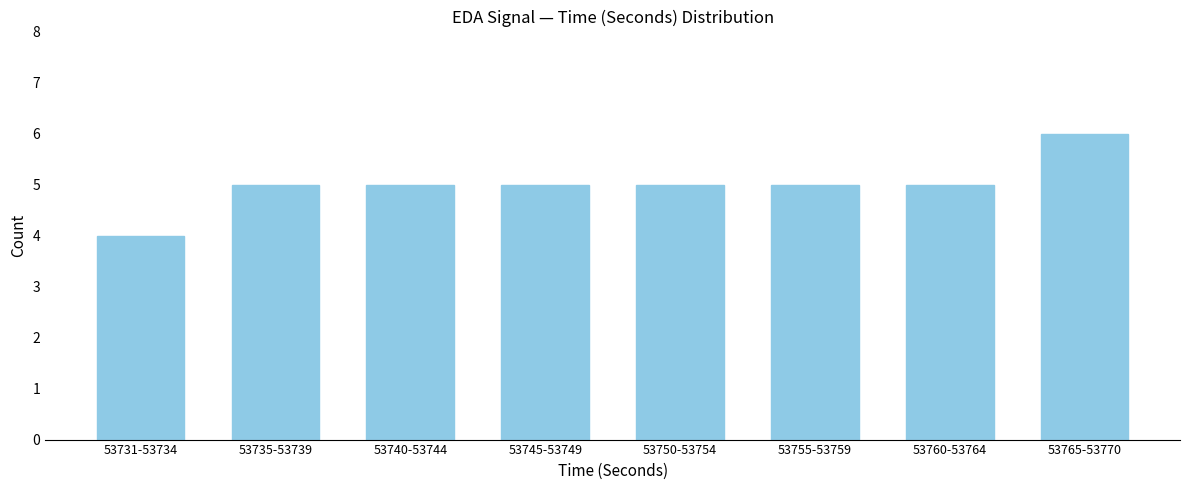

Reading left to right, list all the values displayed in this chart.

53731-53734=4	53735-53739=5	53740-53744=5	53745-53749=5	53750-53754=5	53755-53759=5	53760-53764=5	53765-53770=6